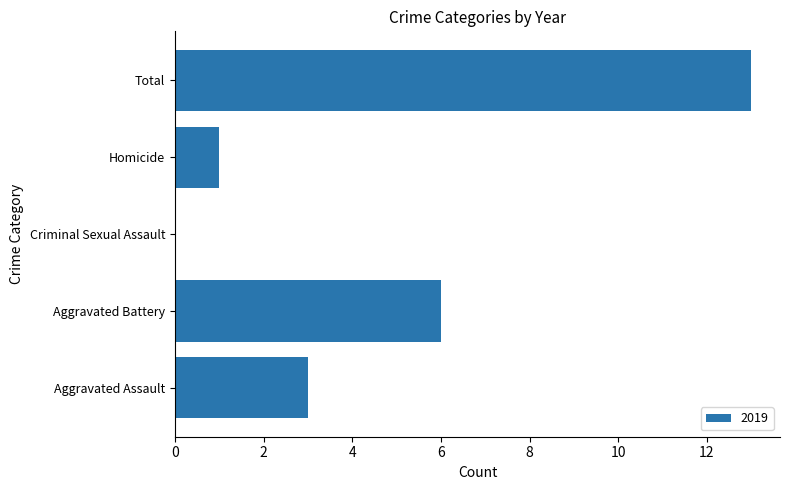

Reading top to bottom, list all the values displayed in this chart.

Total=13	Homicide=1	Criminal Sexual Assault=0	Aggravated Battery=6	Aggravated Assault=3